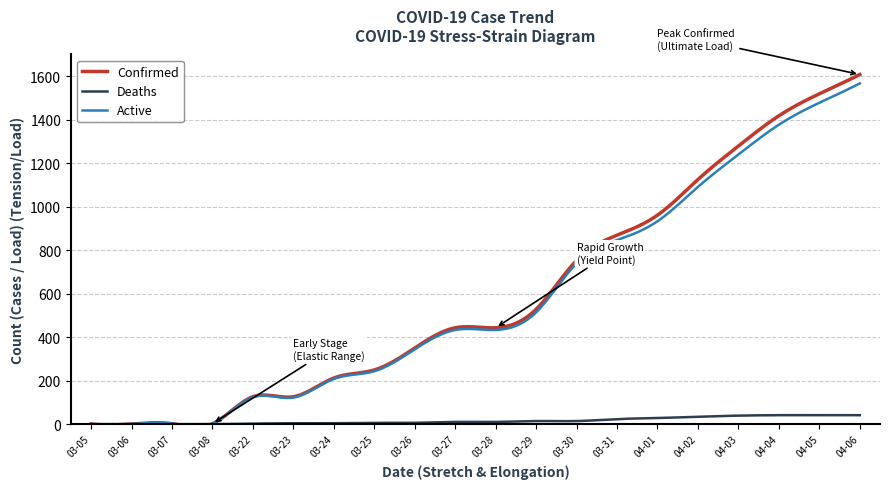

What is the difference between the second highest and minimum values in the Confirmed series?

1614.0